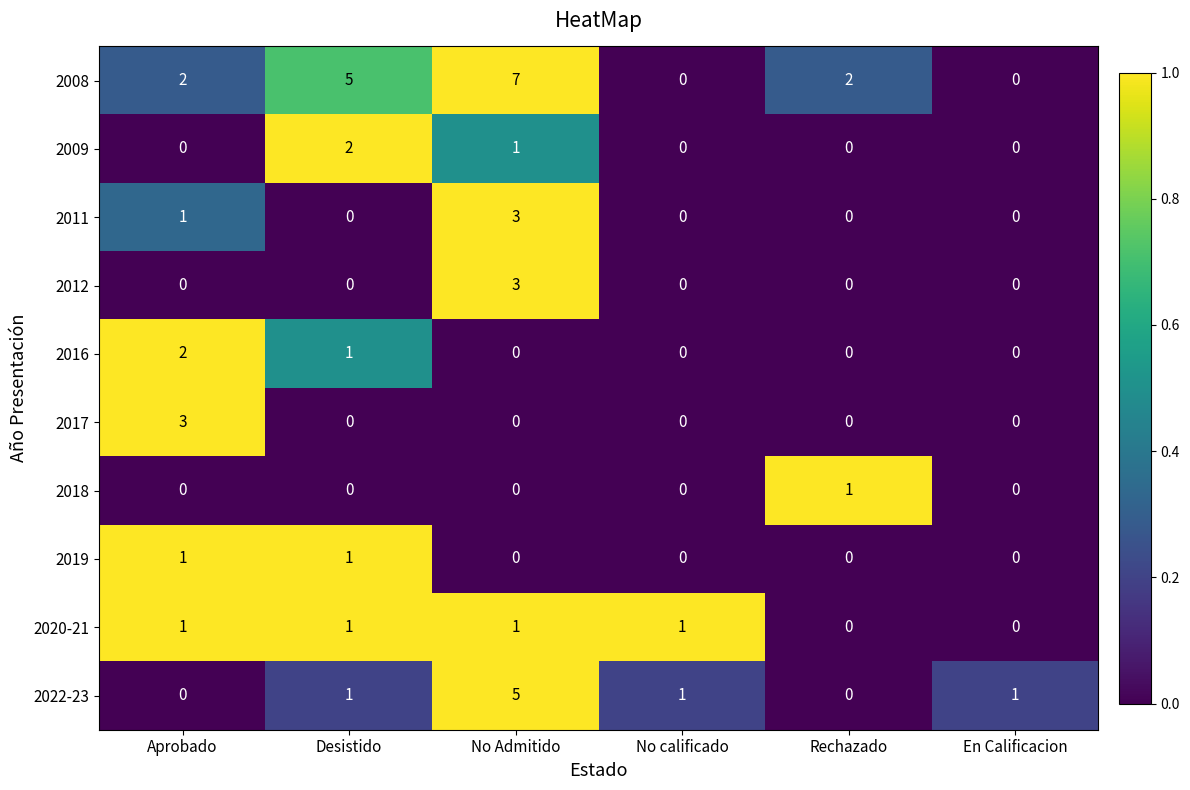

Where is 2011 nearest to the value 1?

Aprobado